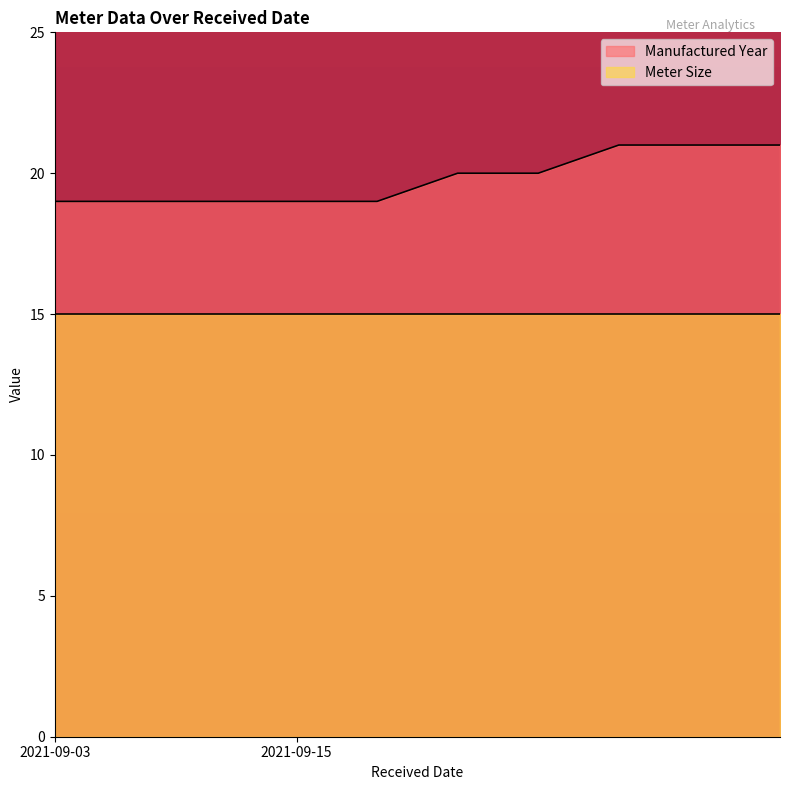

List the series in order of their overall mean, lowest first.

Meter Size, Manufactured Year